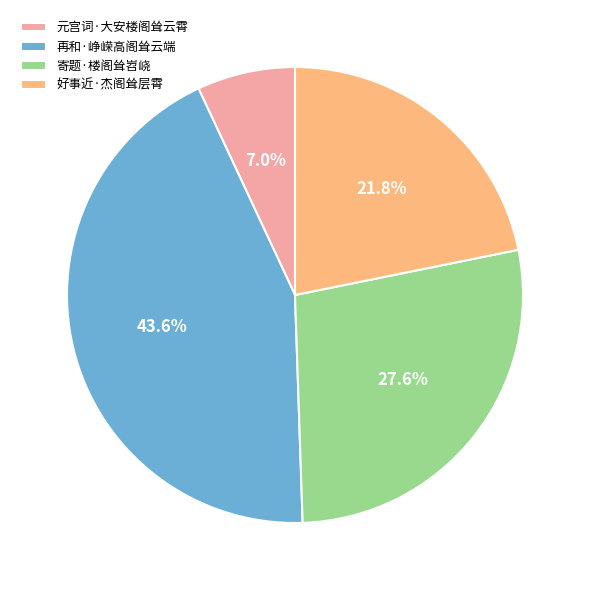

To the nearest percent, what is the difference between the largest and smallest slice percentages?

37%